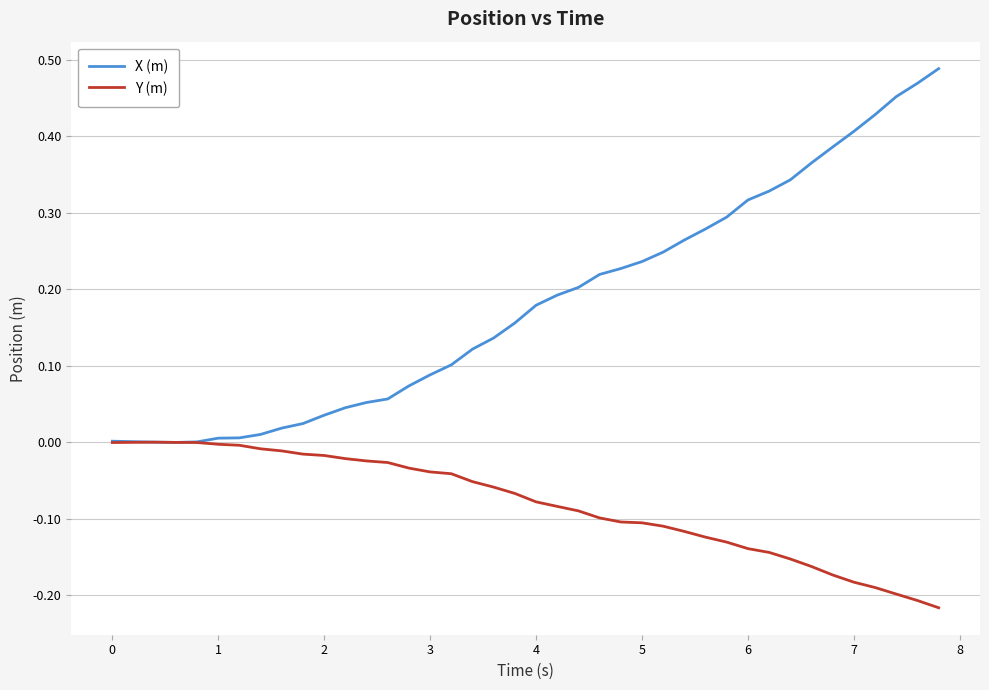

List the series in order of their overall mean, highest first.

X (m), Y (m)